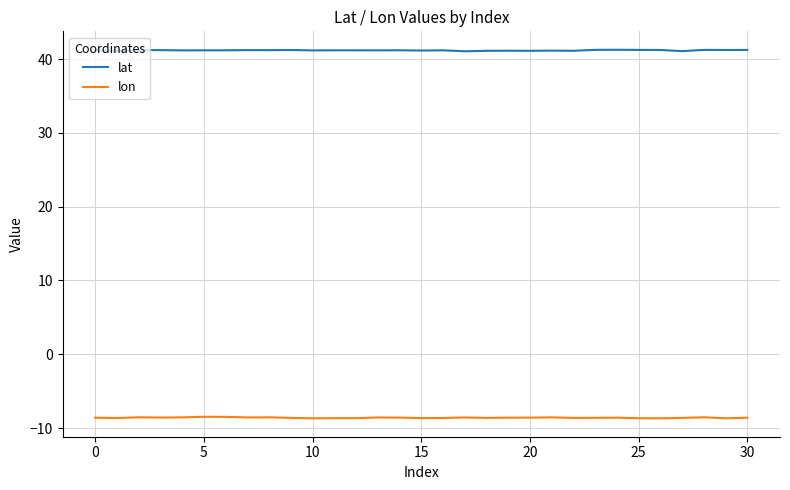

True or false: lon and lat cross at least once.

False